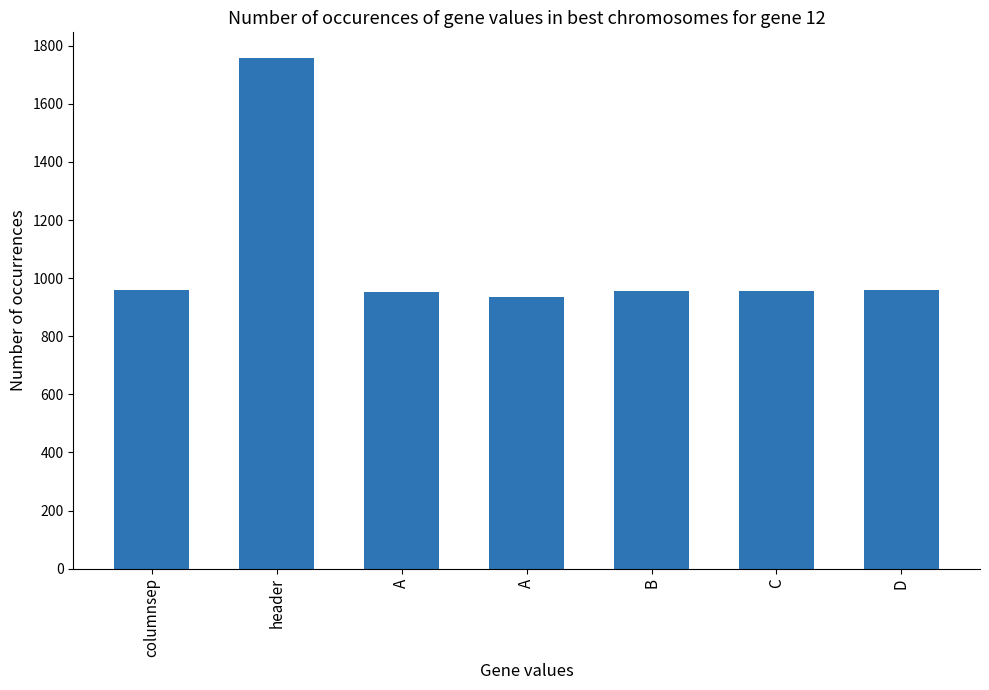

Does the chart contain any negative values?

No